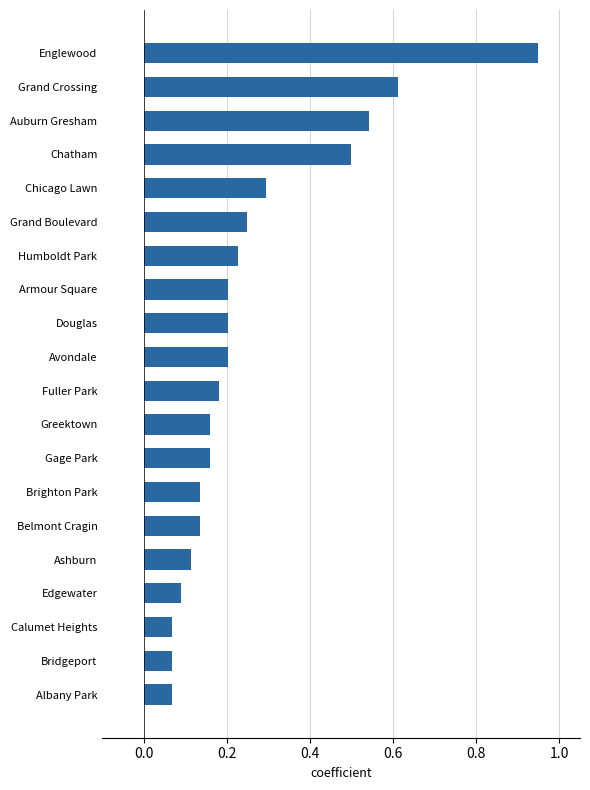

How many distinct data groups are displayed?

1